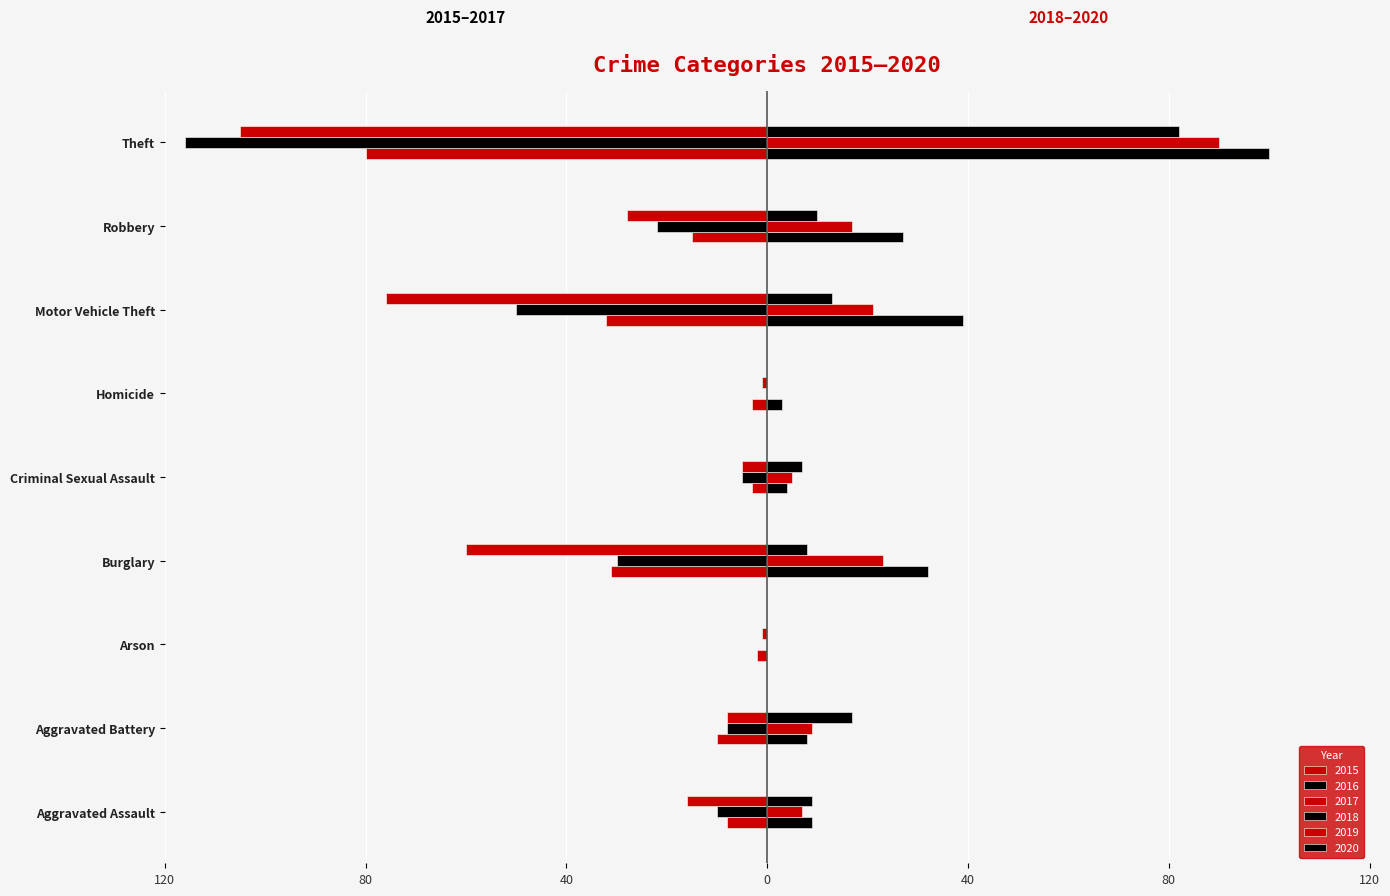

Which series has the largest range (max minus min)?

2016